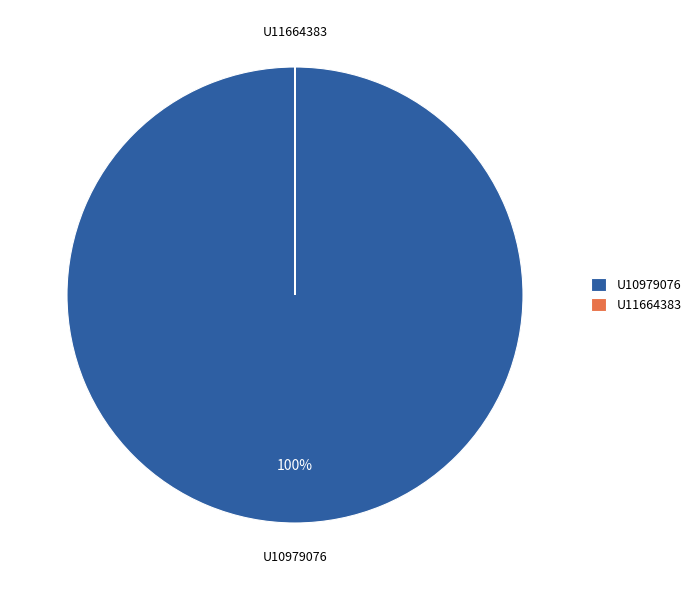

Which slice represents more than half of the pie?

U10979076